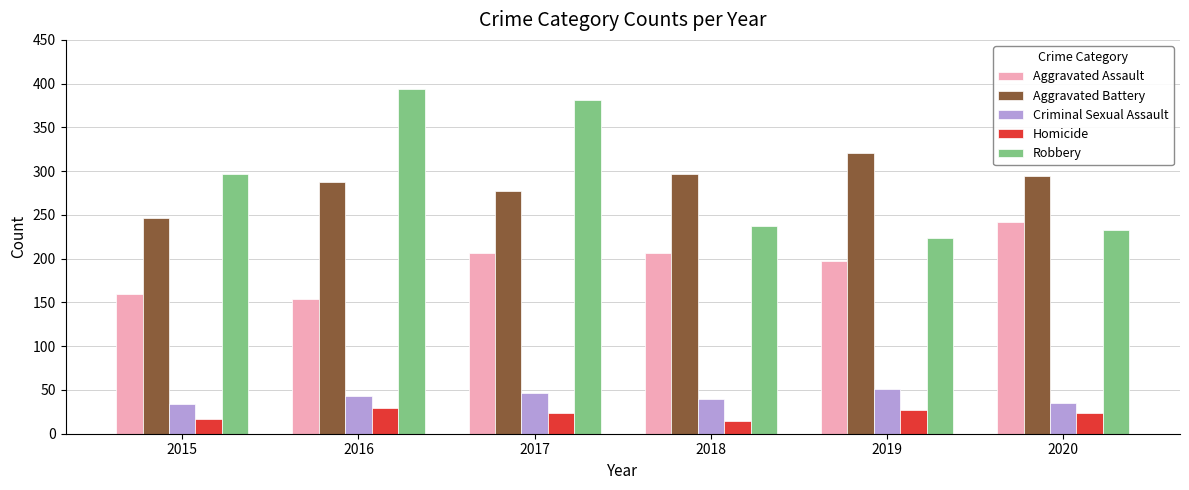

At how many categories does at least one series exceed 87?

6